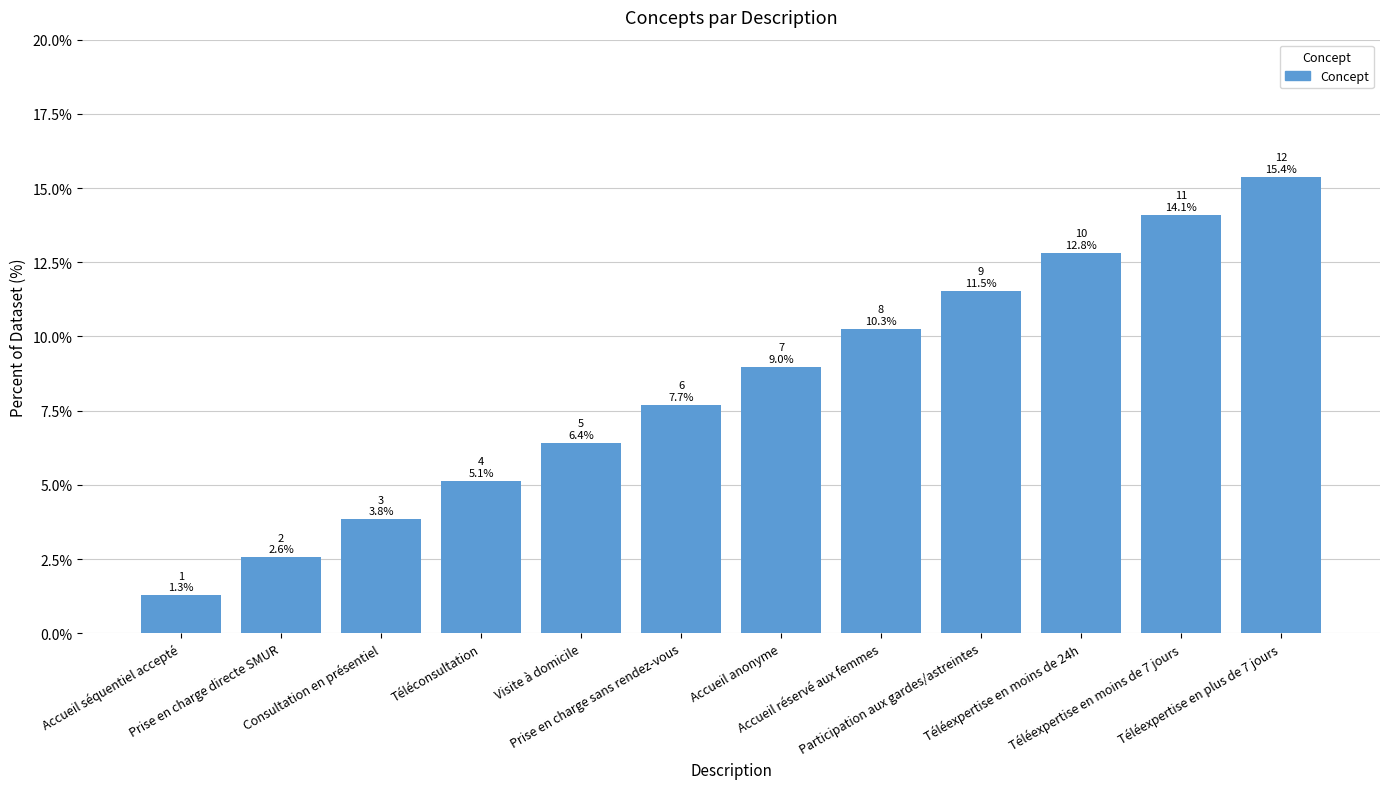

Which has a higher value, Accueil réservé aux femmes or Participation aux gardes/astreintes?

Participation aux gardes/astreintes